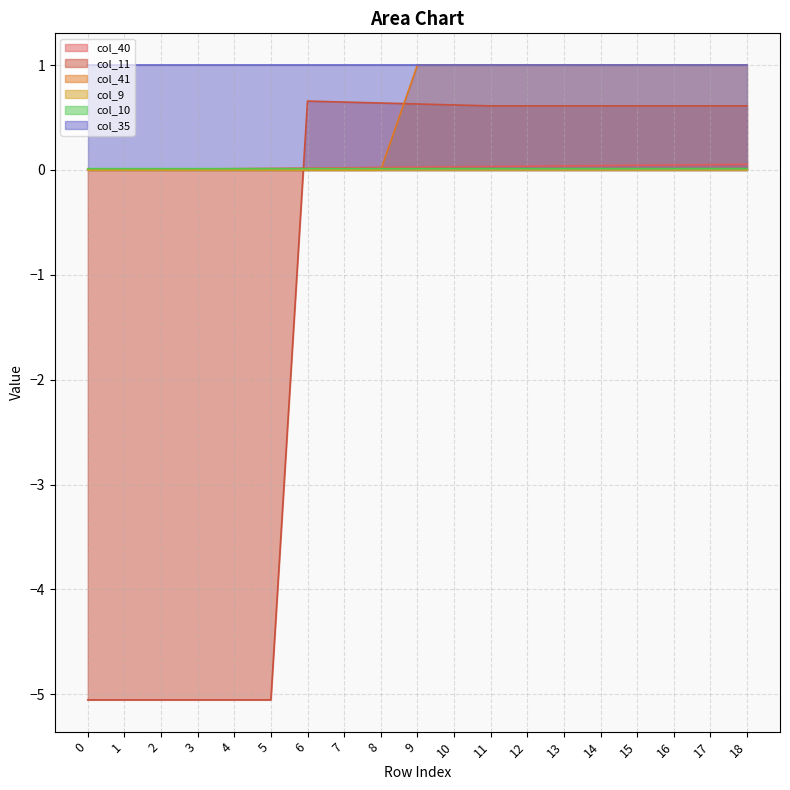

What is the maximum value shown in the chart?

1.0